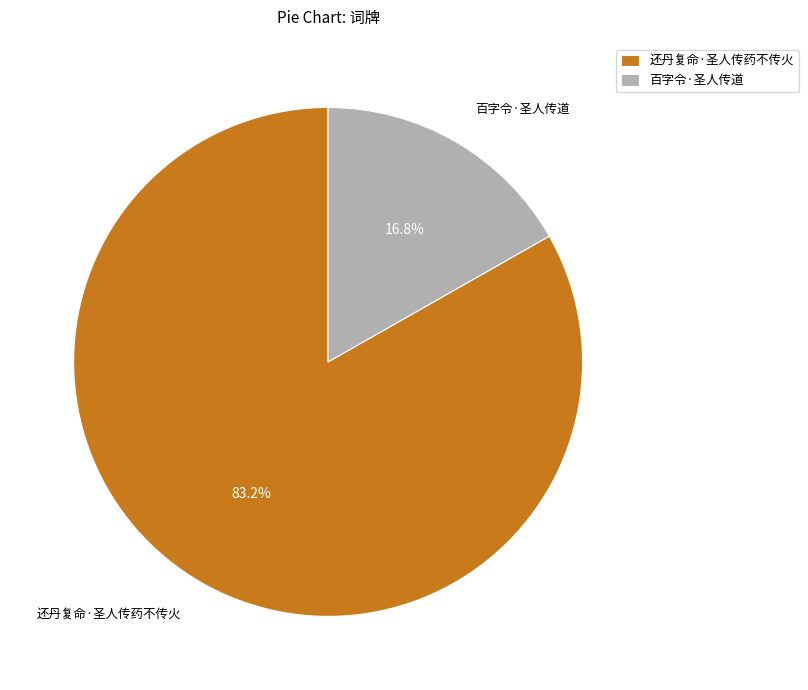

Which slice is the smallest?

百字令·圣人传道